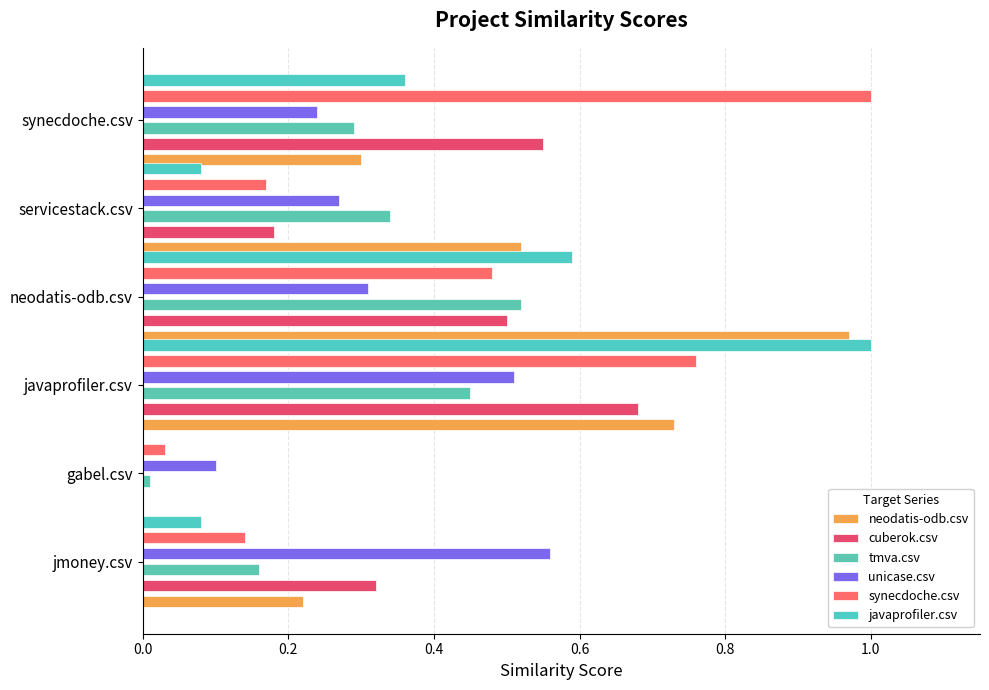

Is it true that tmva.csv equals 0.1 at jmoney.csv?

False